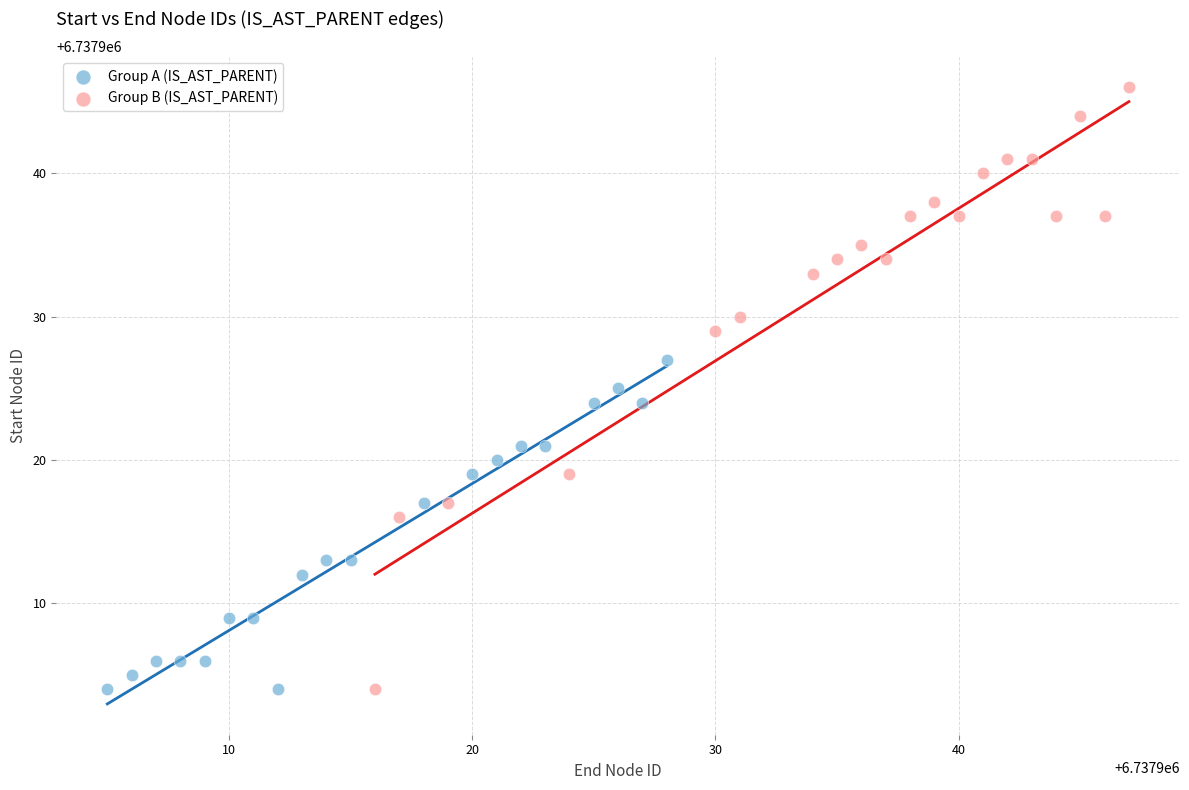

Which series has the largest Y range (max minus min)?

Group B (IS_AST_PARENT)